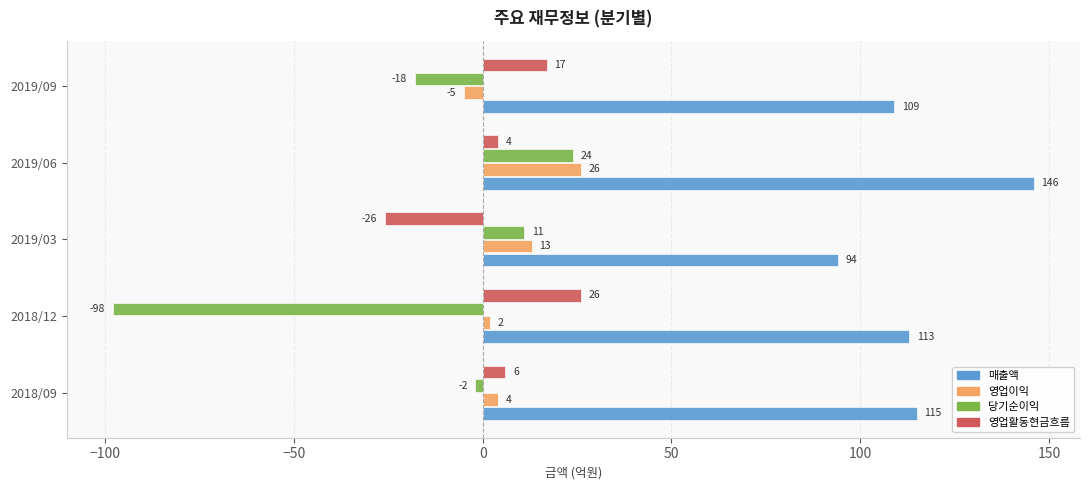

Which series has the largest total across all categories?

매출액